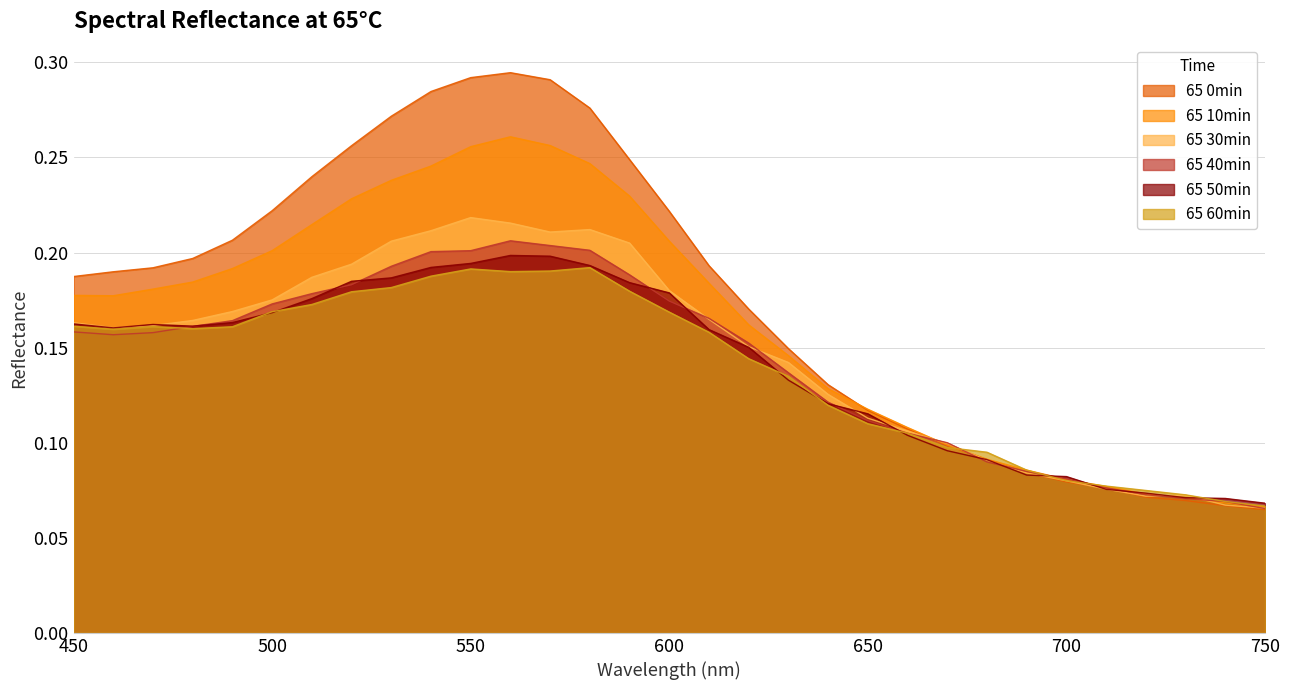

Which series has the widest spread of values?

65 0min